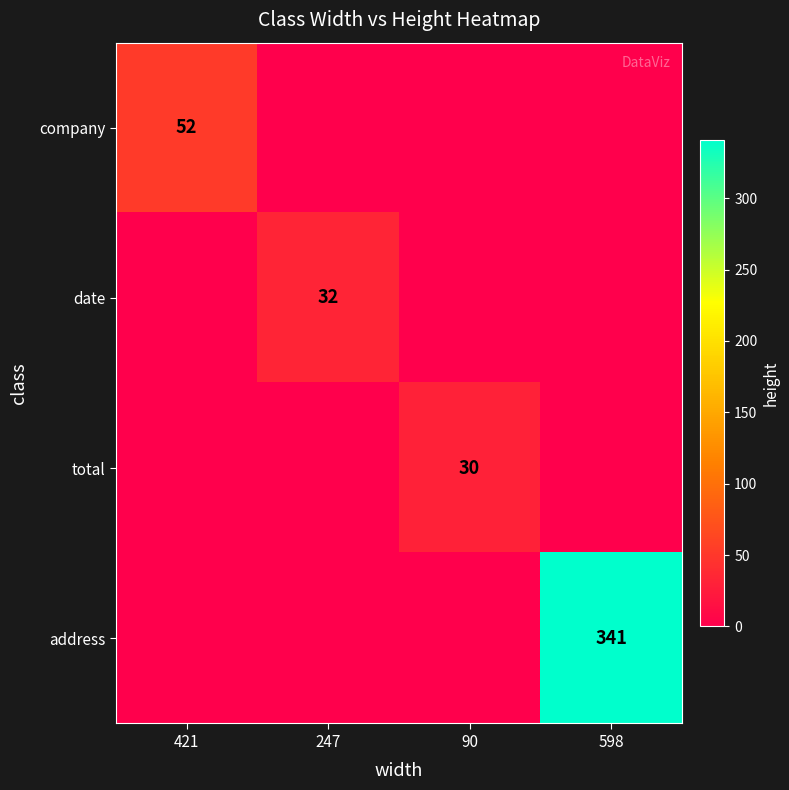

Is it true that date equals 32 at 247?

True